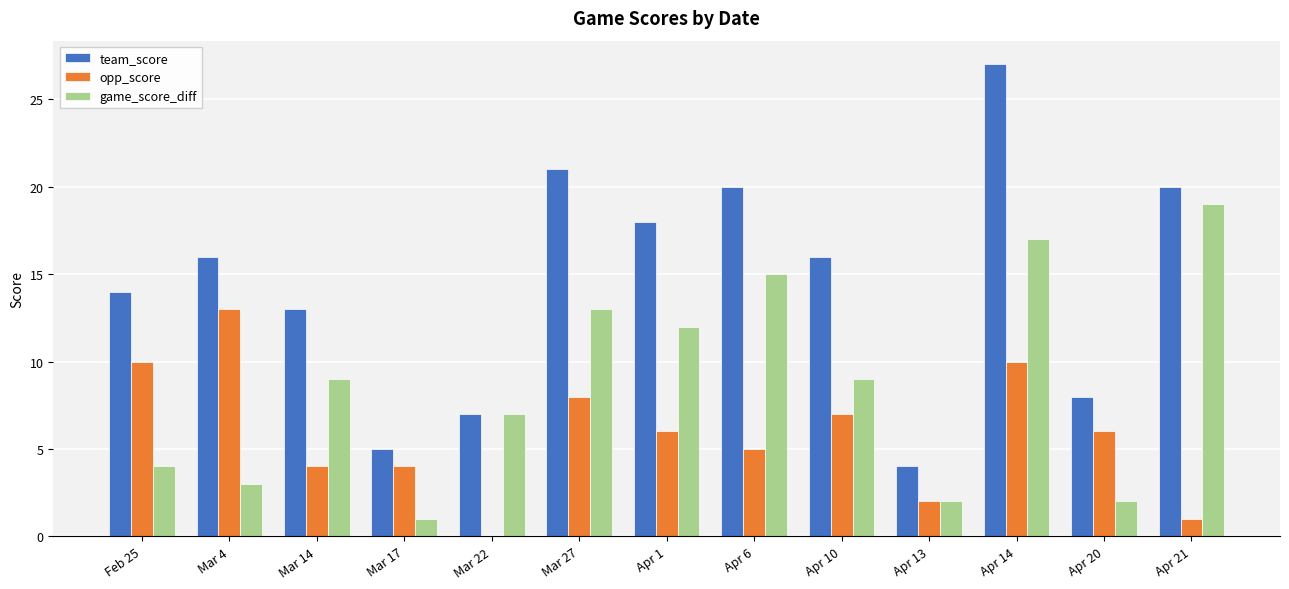

Reading left to right, what are all the values shown in this chart?

team_score: 14	16	13	5	7	21	18	20	16	4	27	8	20
opp_score: 10	13	4	4	0	8	6	5	7	2	10	6	1
game_score_diff: 4	3	9	1	7	13	12	15	9	2	17	2	19